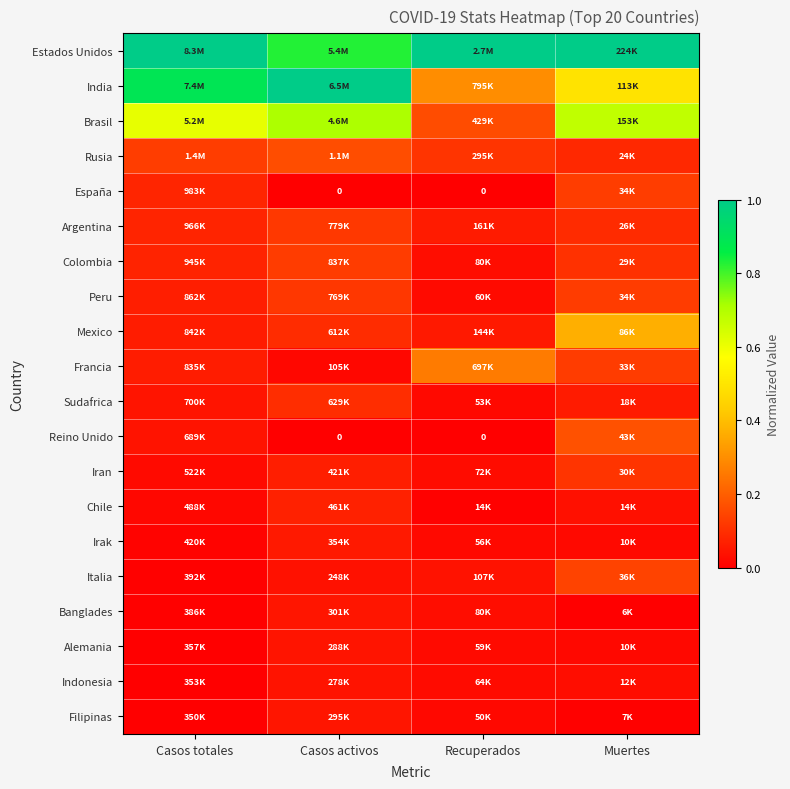

List the series in order of their peak value, lowest first.

Indonesia, Alemania, Filipinas, Banglades, Irak, Chile, Sudafrica, Iran, Argentina, Colombia, Peru, España, Italia, Rusia, Reino Unido, Francia, Mexico, Brasil, Estados Unidos, India